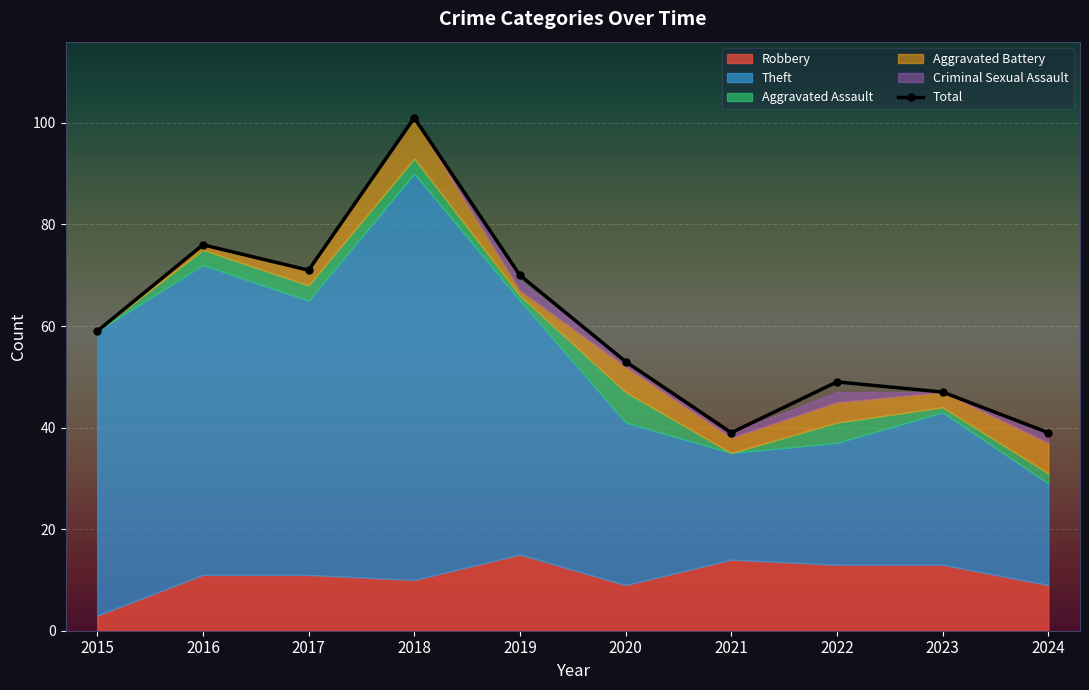

What is the value of the 3rd point from the left?

71